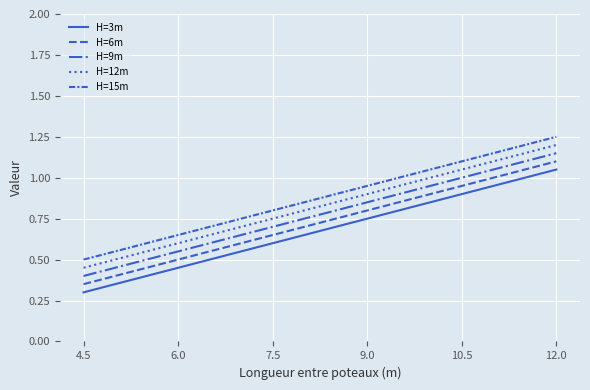

What is the difference between the maximum and minimum values in the H=3m series?

0.8